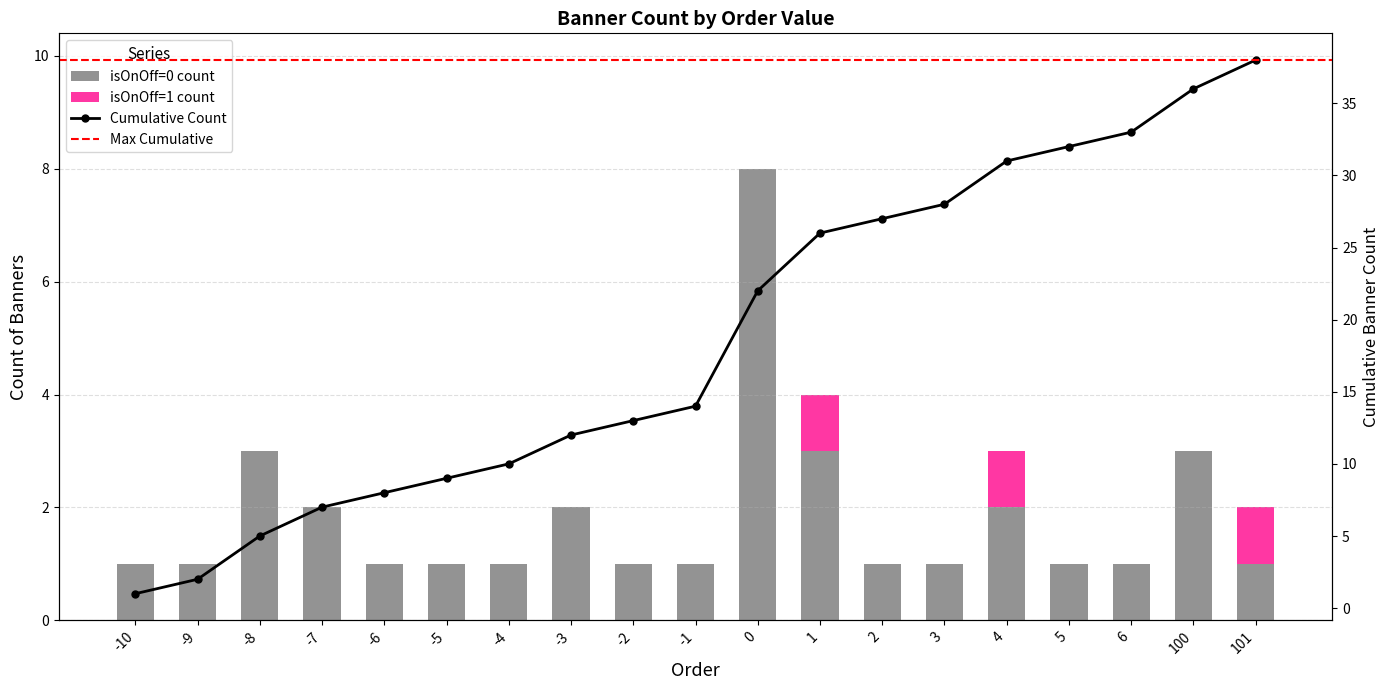

Is it true that isOnOff=1 count equals 0 at 5?

True